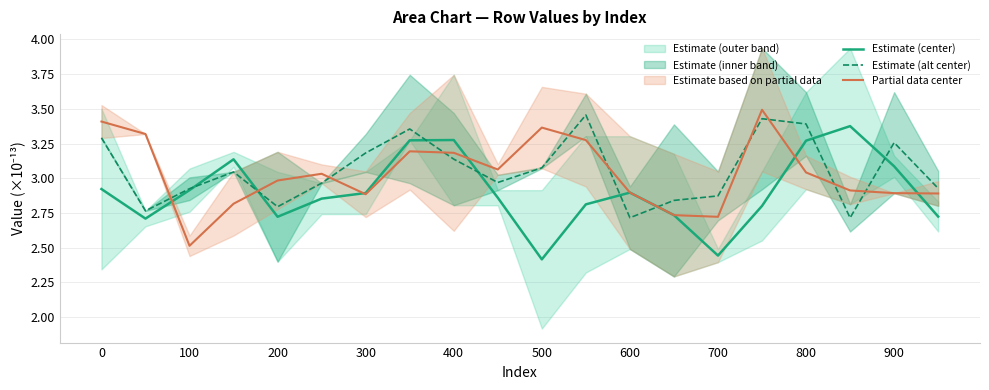

The value of Estimate (alt center) at 0 is 4.9. True or false?

False